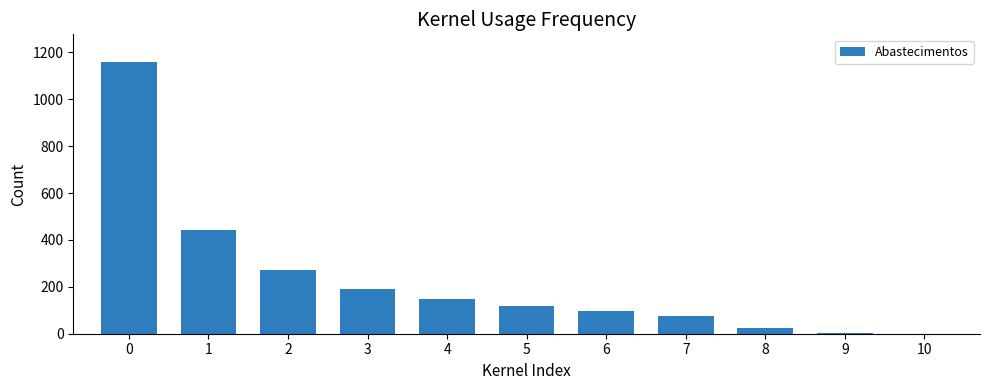

The value at 3 is 120. True or false?

False